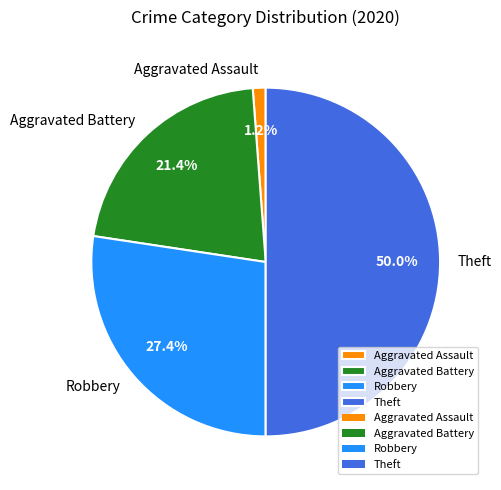

To the nearest percent, what percentage of the pie is Aggravated Battery?

21%